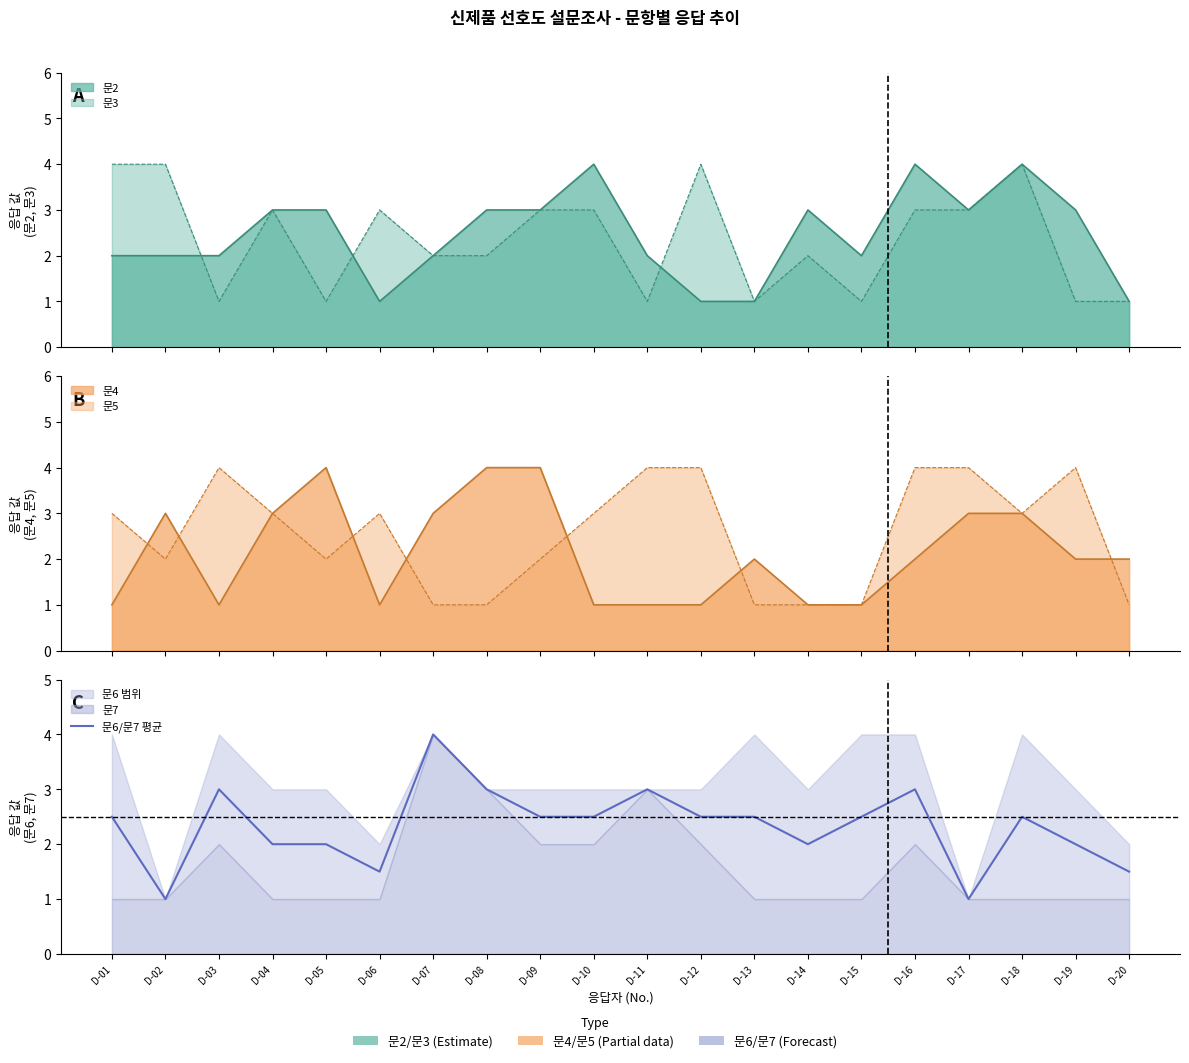

What is the value of the 15th point from the left?

2.5